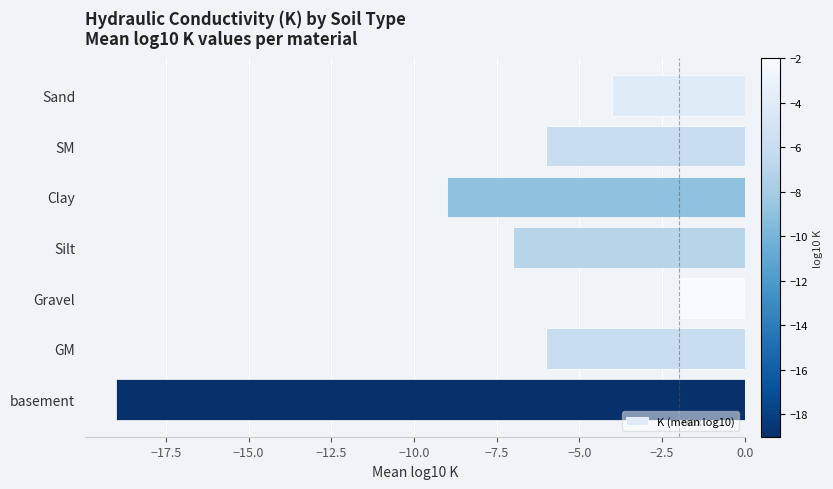

The value at GM is -6. True or false?

True